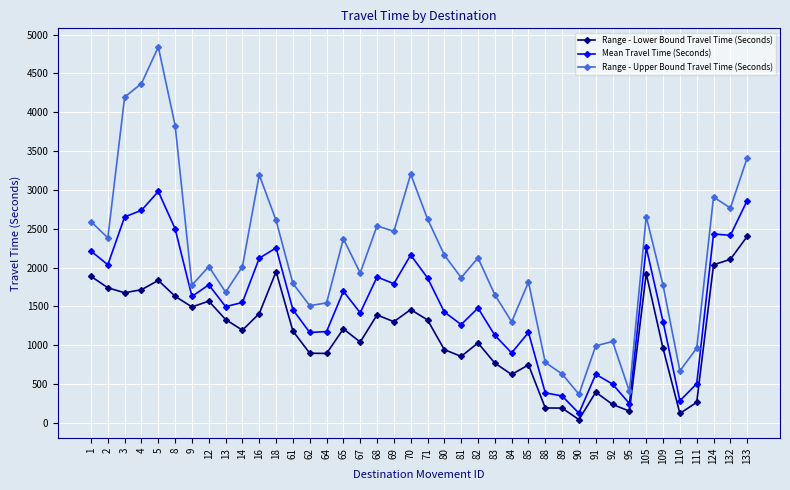

Is this an area chart (filled region under the line)?

No